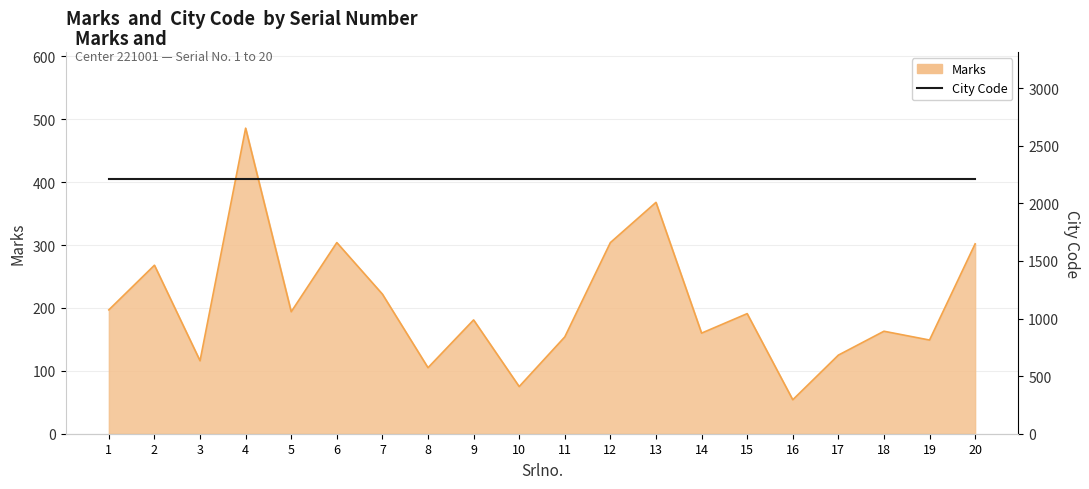

What is the difference between the values at 5 and 10?

119